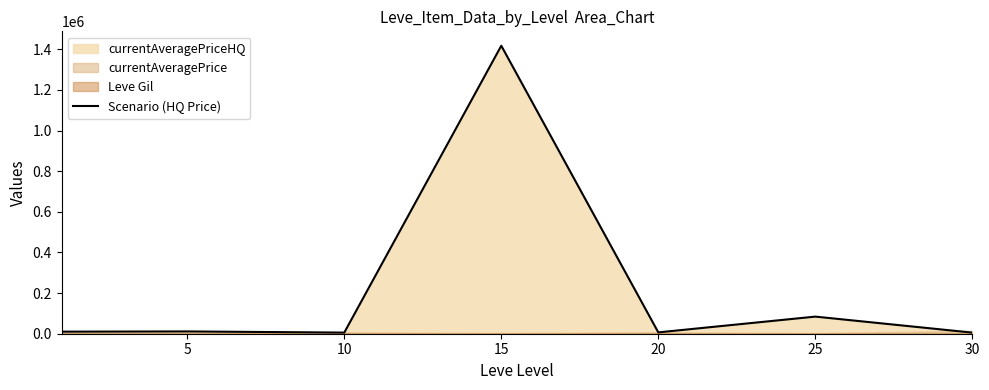

At which label is the value closest to 711354?

25